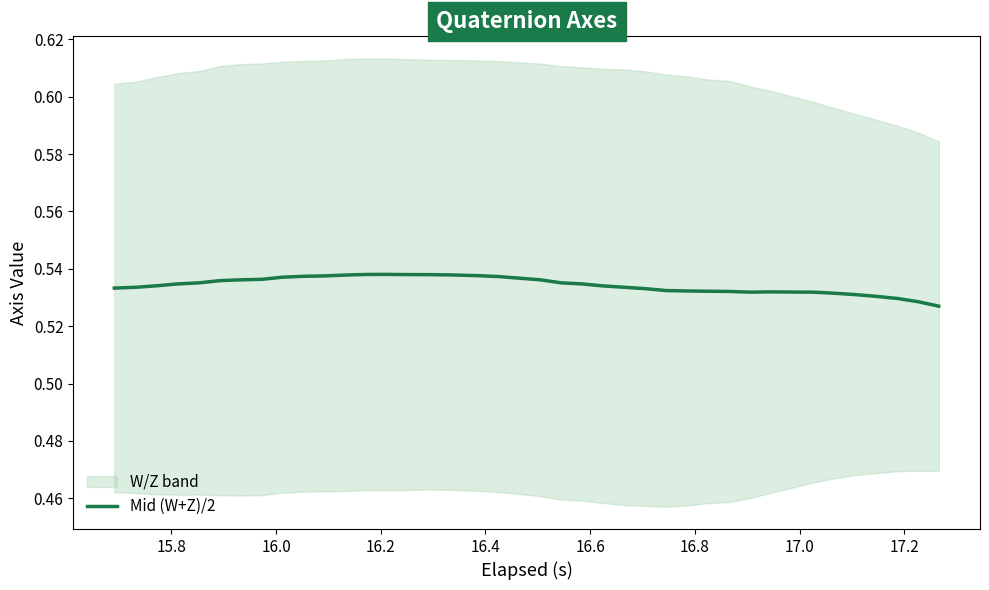

What is the maximum value shown in the chart?

0.5